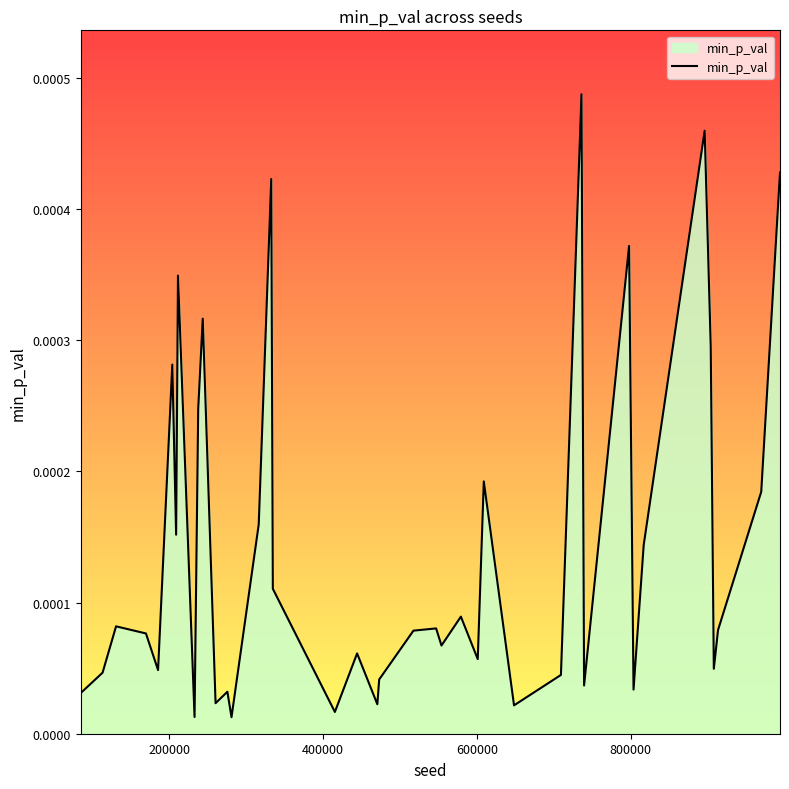

How many lines are shown in the chart?

1